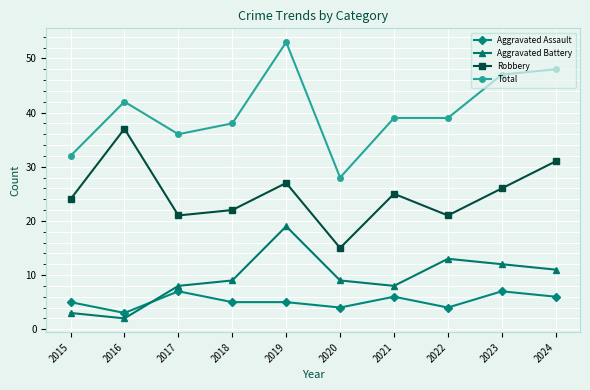

True or false: Aggravated Battery and Total cross at least once.

False